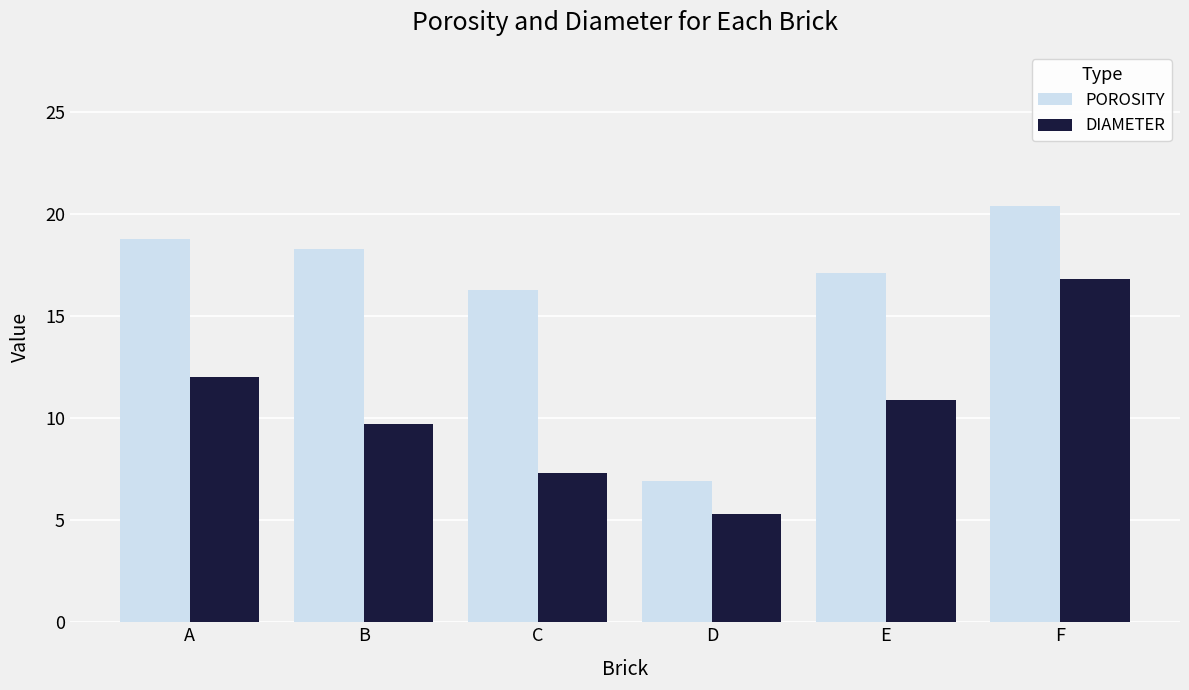

Count the number of data series in this chart.

2